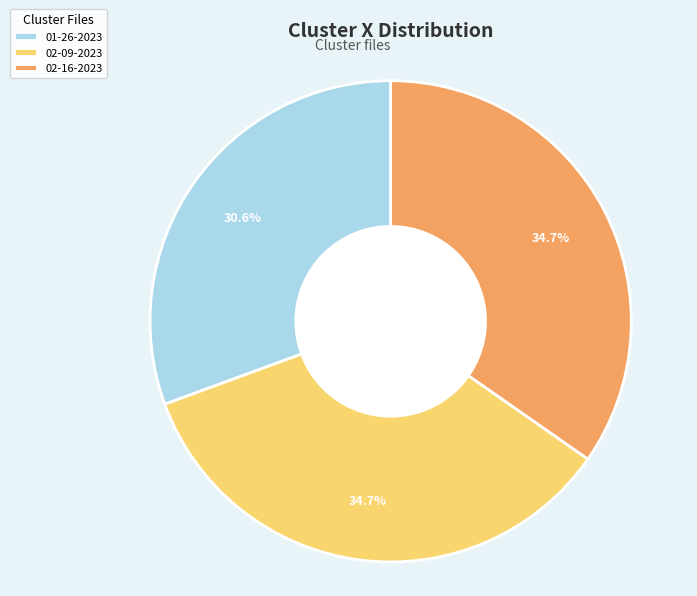

Approximately how many times larger is the value at 02-09-2023 compared to 02-16-2023?

1.0